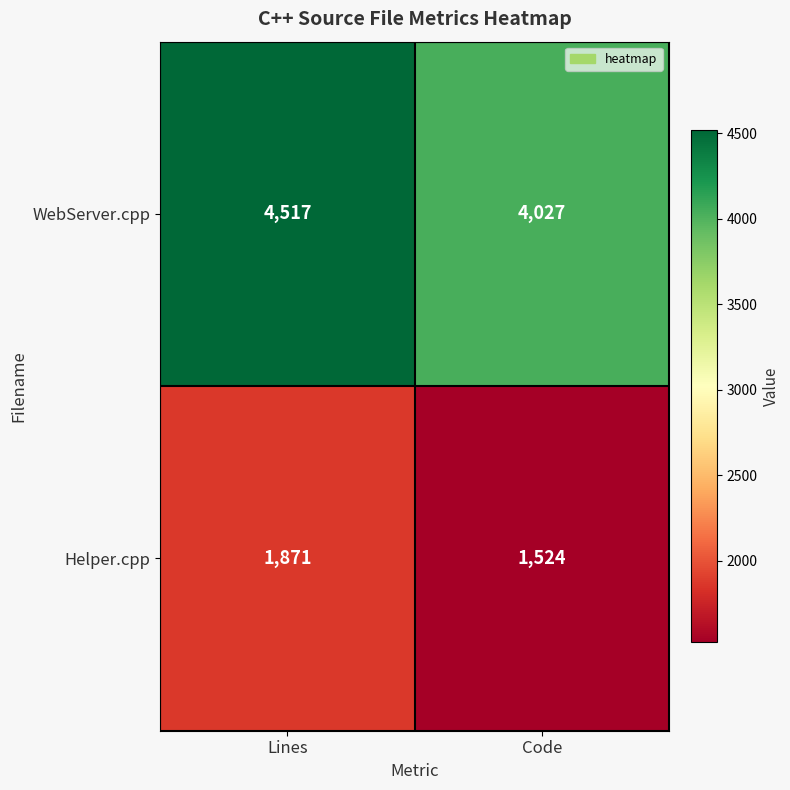

Reading left to right, list all the values displayed in this chart.

WebServer.cpp: 4517	4027
Helper.cpp: 1871	1524